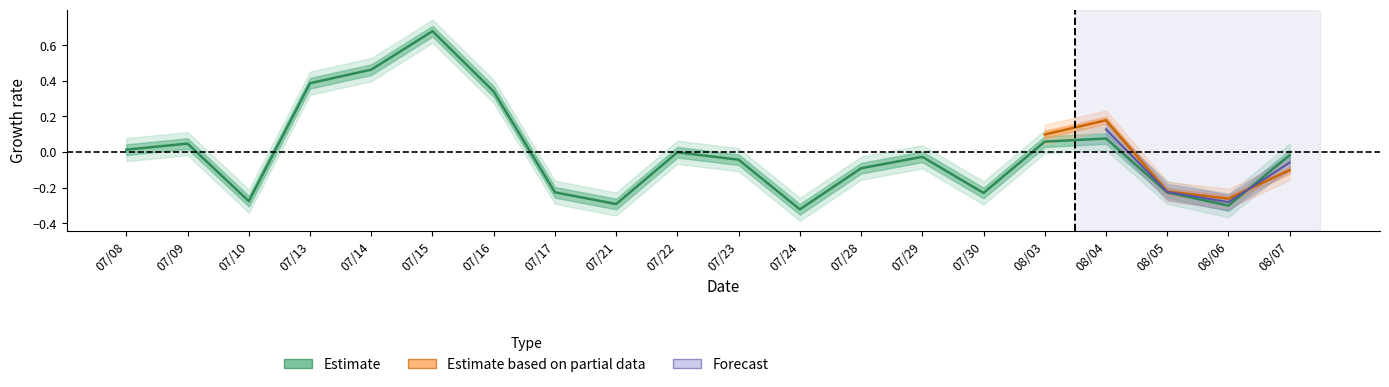

Which has a higher value, 07/09 or 08/03?

08/03